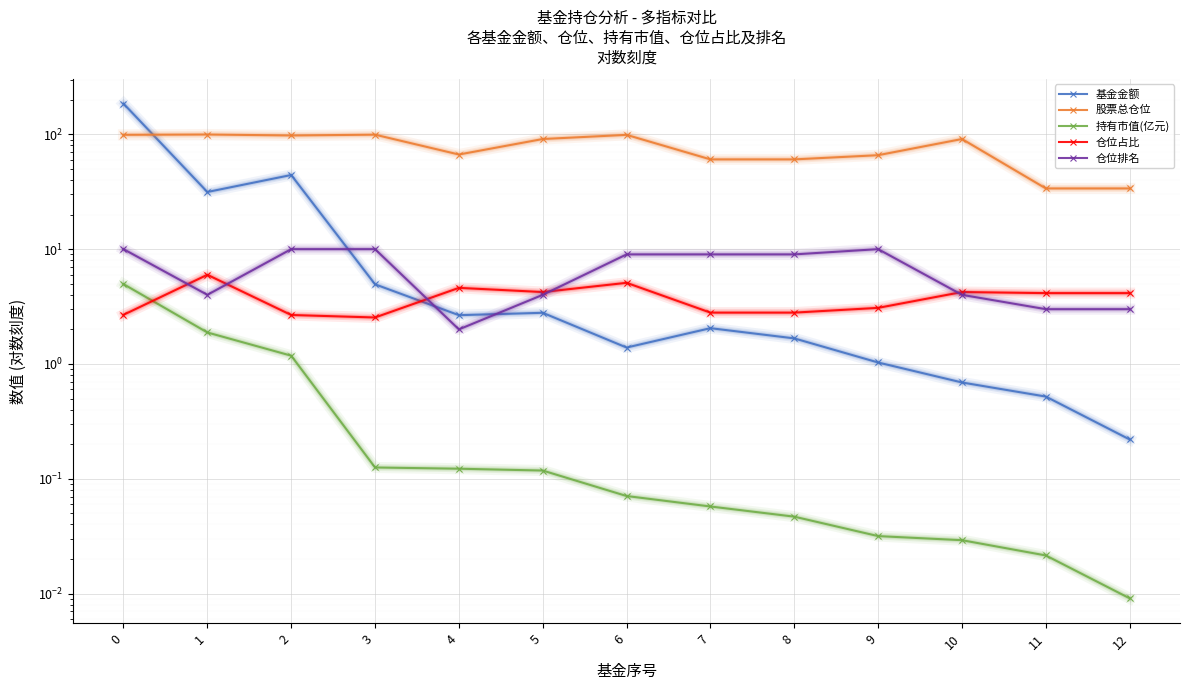

Reading right to left, list all the values displayed in this chart.

基金金额: 0.2	0.5	0.7	1.0	1.7	2.0	1.4	2.8	2.7	4.9	44.2	31.4	185.1
股票总仓位: 33.8	33.8	91.0	65.8	60.5	60.5	98.9	91.0	66.7	99.3	97.7	99.6	99.0
持有市值(亿元): 0.0	0.0	0.0	0.0	0.0	0.1	0.1	0.1	0.1	0.1	1.2	1.9	5.0
仓位占比: 4.1	4.1	4.2	3.1	2.8	2.8	5.1	4.2	4.6	2.5	2.7	6.0	2.7
仓位排名: 3.0	3.0	4.0	10.0	9.0	9.0	9.0	4.0	2.0	10.0	10.0	4.0	10.0